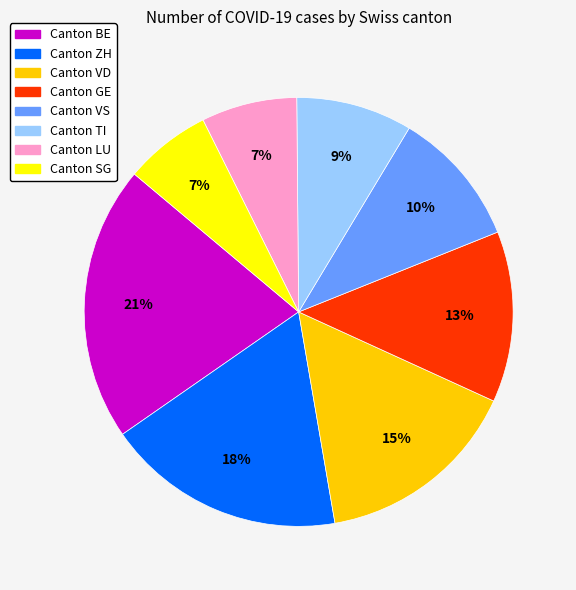

Does any single category account for the majority?

No